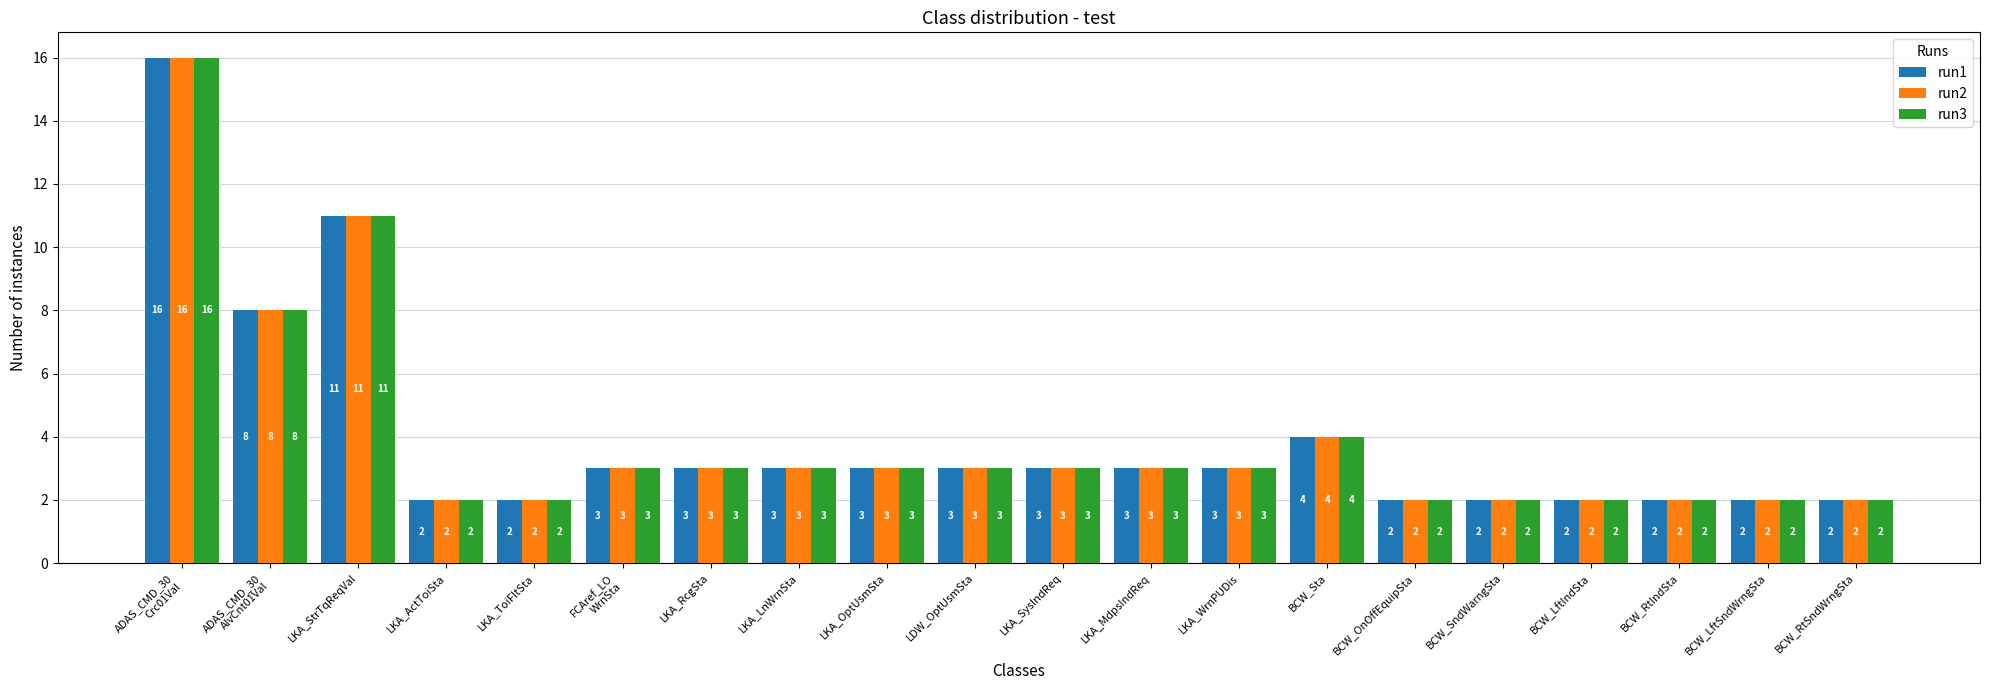

At which label does run3 first exceed 3?

ADAS_CMD_30
Crc01Val